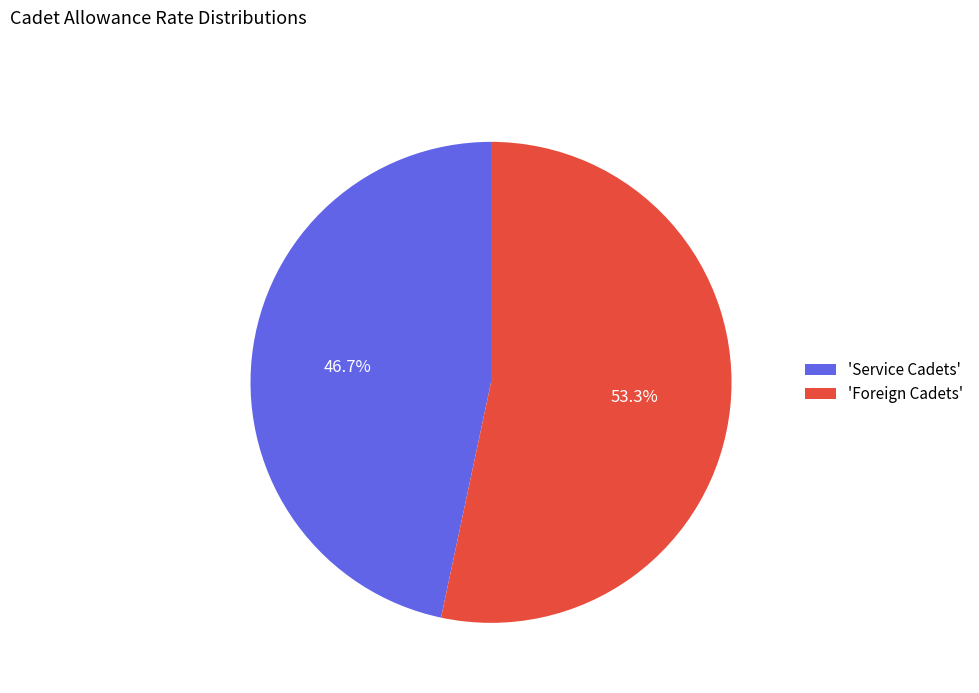

What percentage do 'Service Cadets' and 'Foreign Cadets' together represent?

100.0%